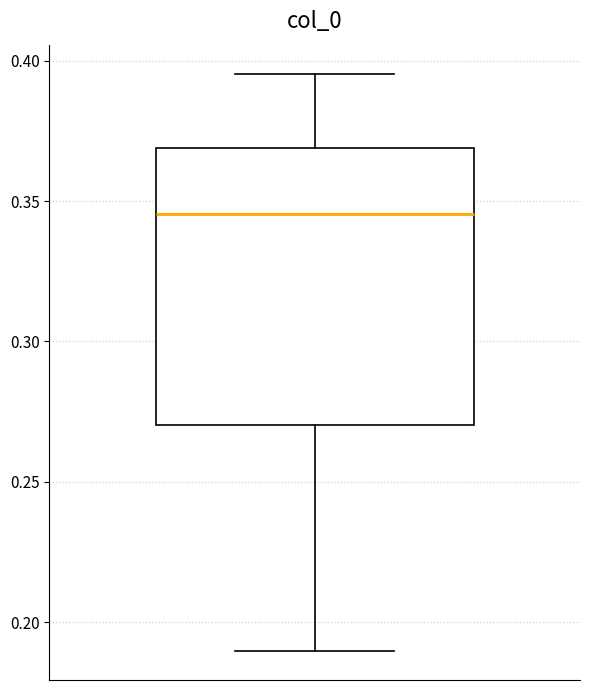

Where does the median line of the box sit on the y-axis? The values are not printed on the chart, so give them approximately, as read against the axis.

0.345